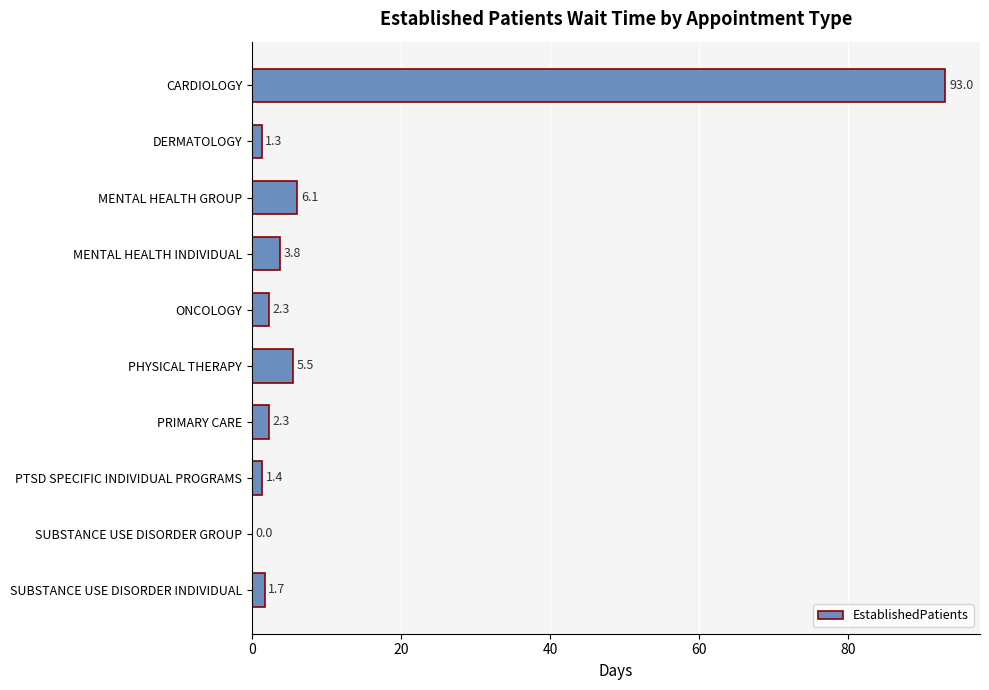

What is the greatest value displayed?

93.0